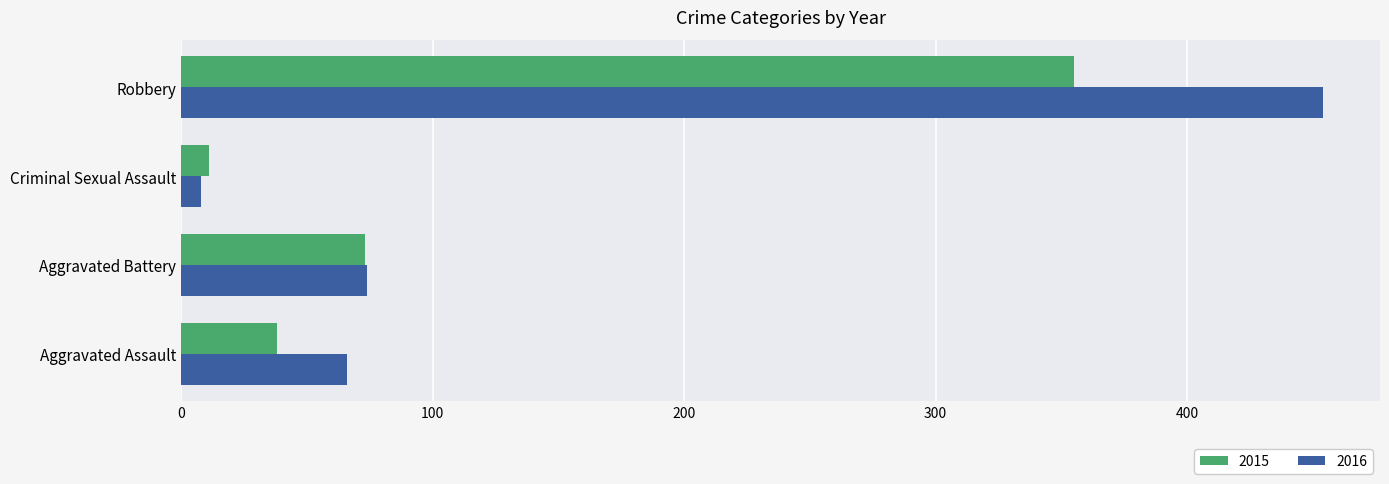

Is the value of 2016 at Robbery greater than the value of 2015 at Aggravated Battery?

Yes